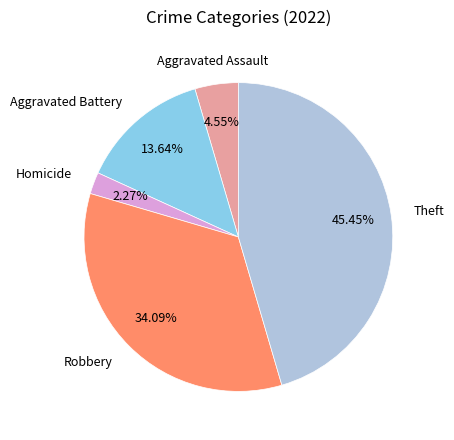

How many slices are in this pie chart?

5